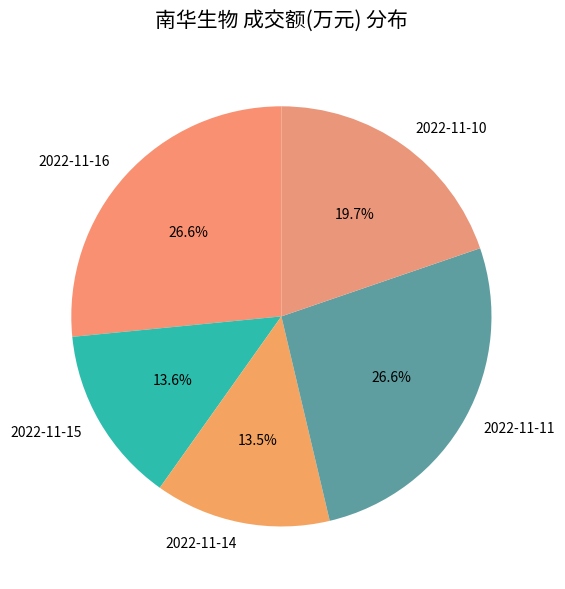

How many slices are in this pie chart?

5